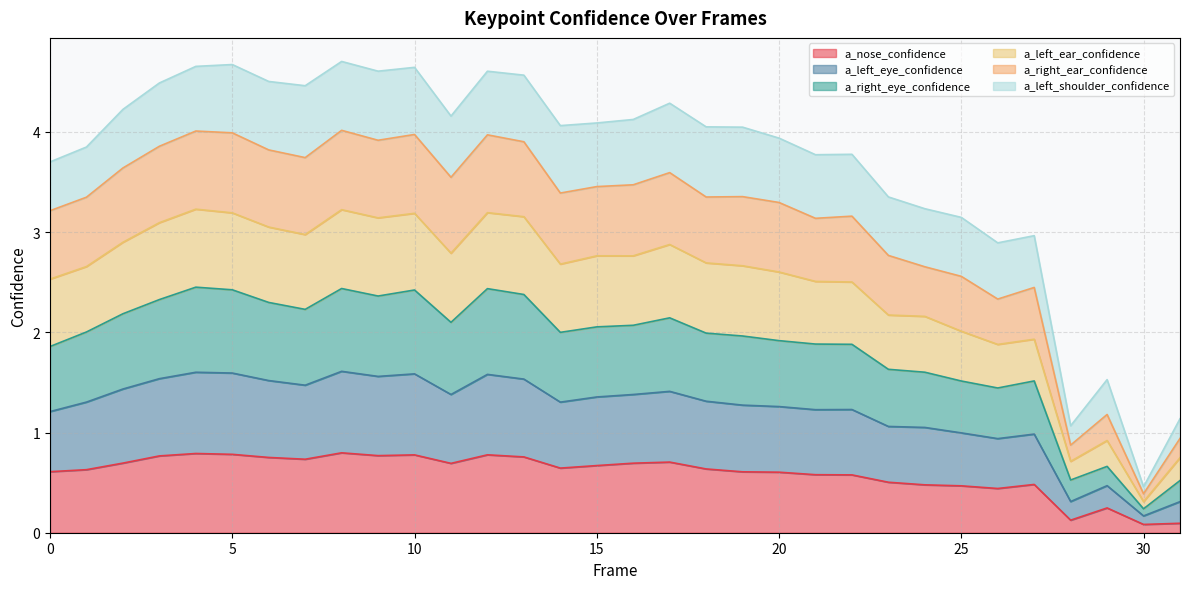

The value of a_nose_confidence at 10 is 1.3. True or false?

False